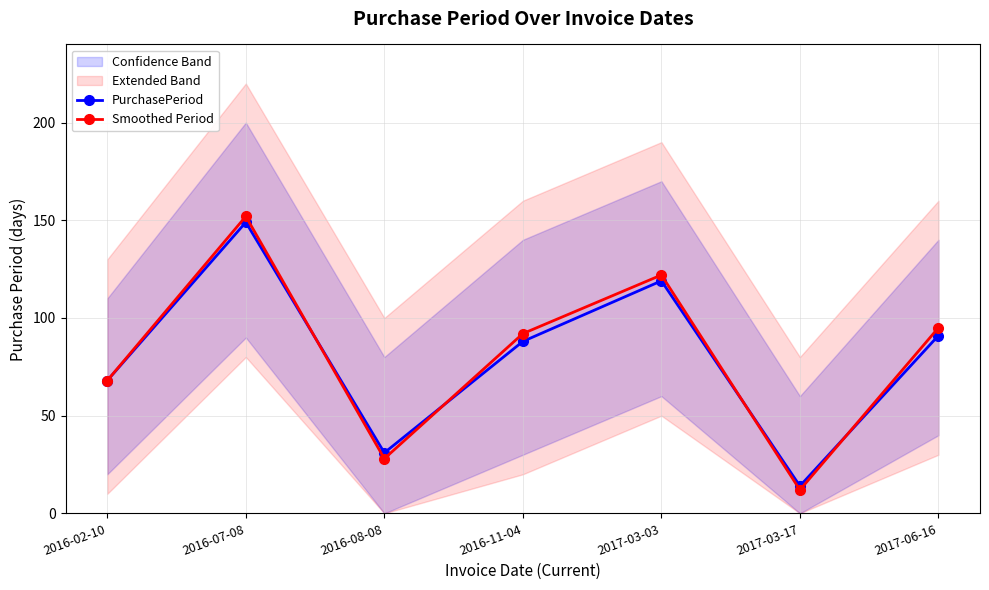

Between 2017-03-17 and 2017-06-16, which is larger?

2017-06-16